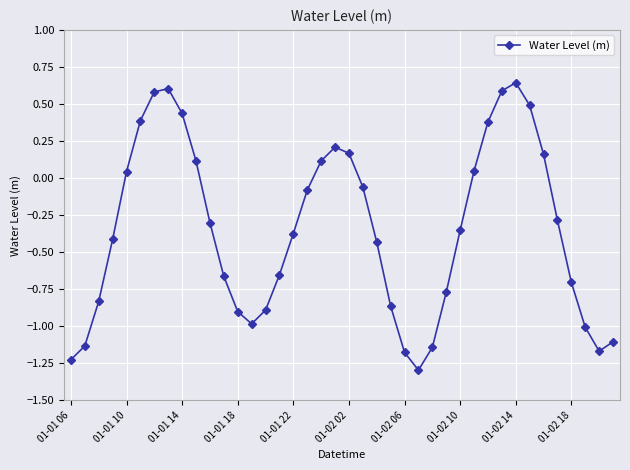

What is the smallest value displayed?

-1.3